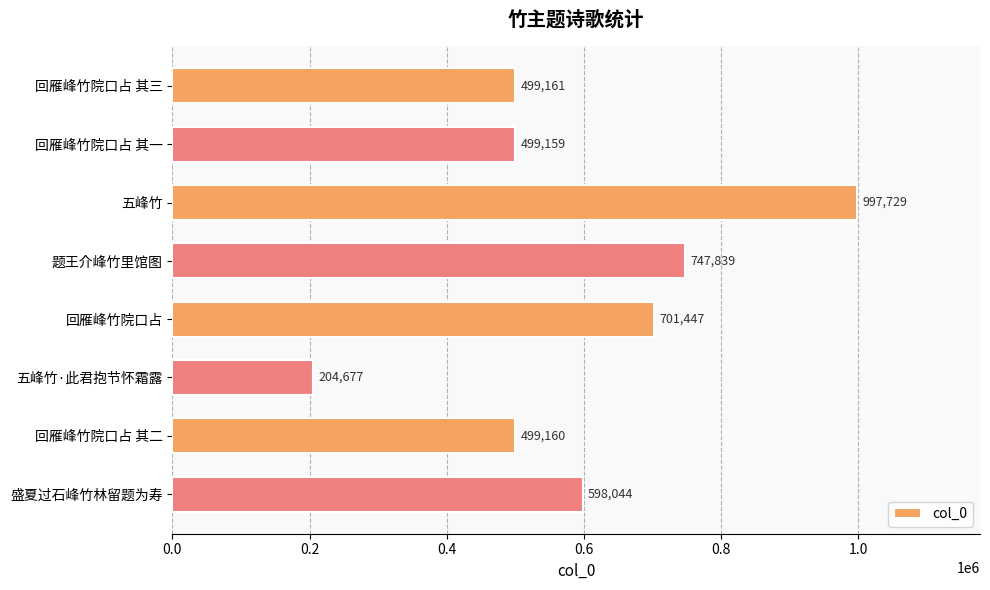

Reading top to bottom, list all the values displayed in this chart.

回雁峰竹院口占 其三=499161	回雁峰竹院口占 其一=499159	五峰竹=997729	题王介峰竹里馆图=747839	回雁峰竹院口占=701447	五峰竹·此君抱节怀霜露=204677	回雁峰竹院口占 其二=499160	盛夏过石峰竹林留题为寿=598044